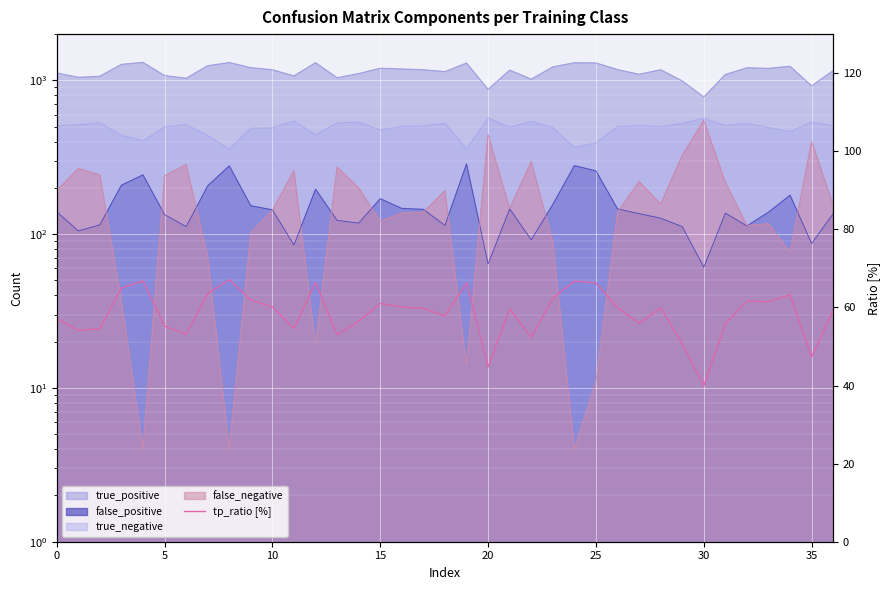

How many categories are shown in the chart?

37